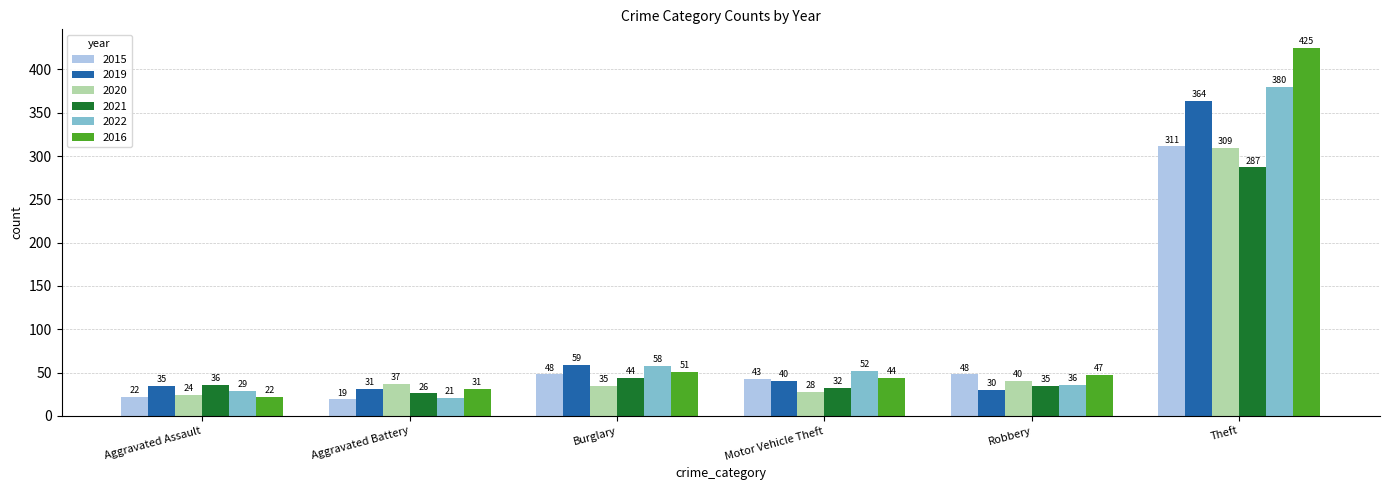

List the series in order of their peak value, lowest first.

2021, 2020, 2015, 2019, 2022, 2016